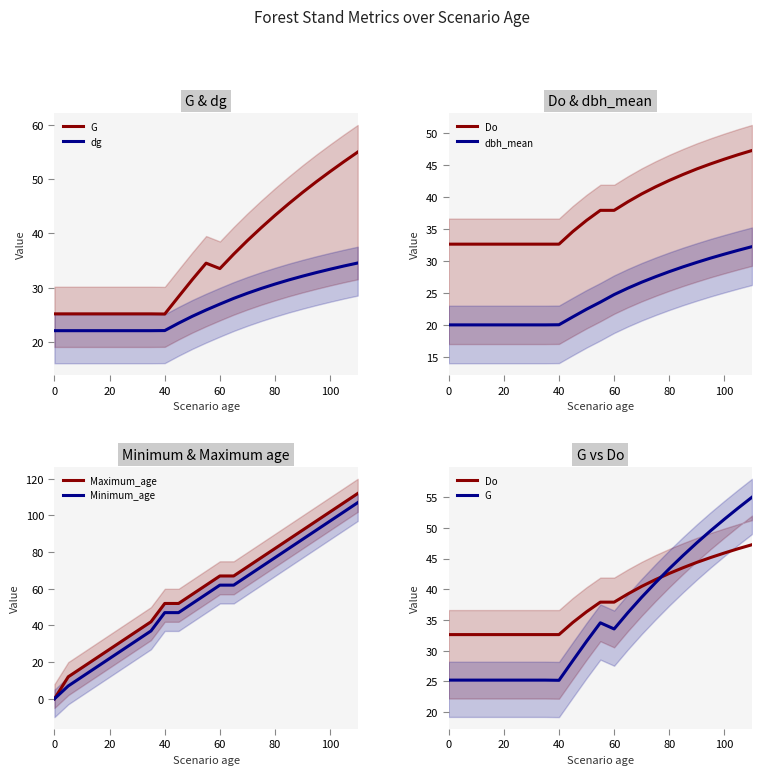

Between 9 and 11, which is larger?

11